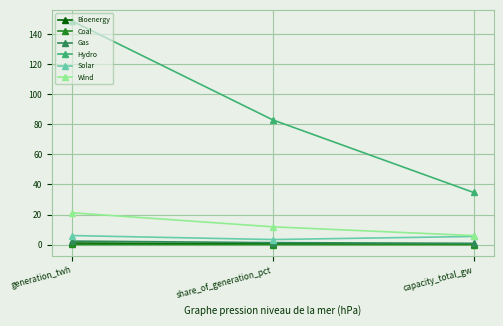

True or false: Wind has a value of 20.8 at share_of_generation_pct.

False